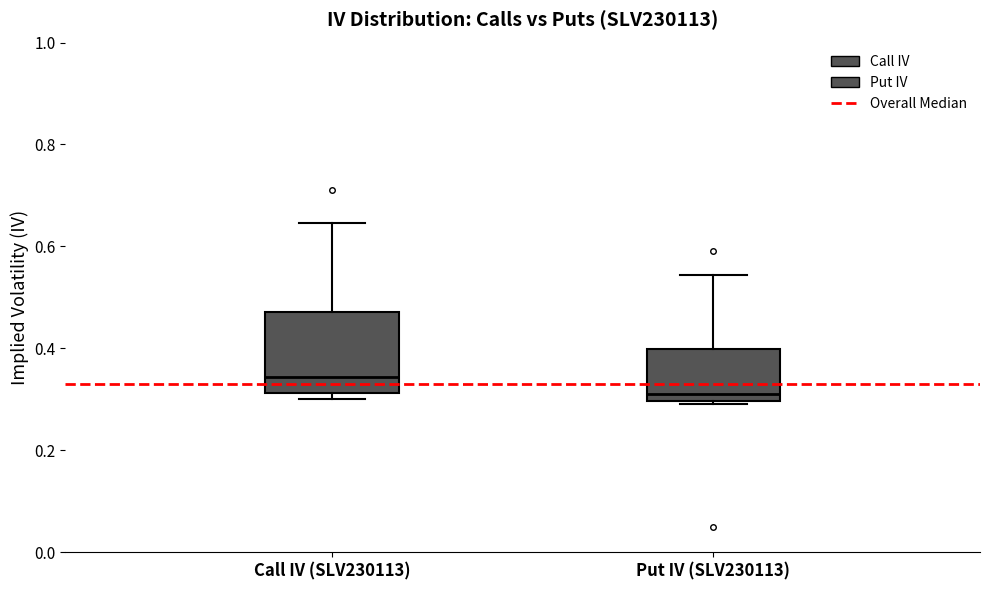

Reading left to right, read every box against the y-axis: the position of its median line, the range the box covers, and the ends of its whiskers. The values are not printed on the chart, so give them approximately, as read against the axis.

Call IV (SLV230113): median 0.34, box 0.32 to 0.48, whiskers 0.30 to 0.64
Put IV (SLV230113): median 0.32, box 0.30 to 0.40, whiskers 0.30 to 0.54